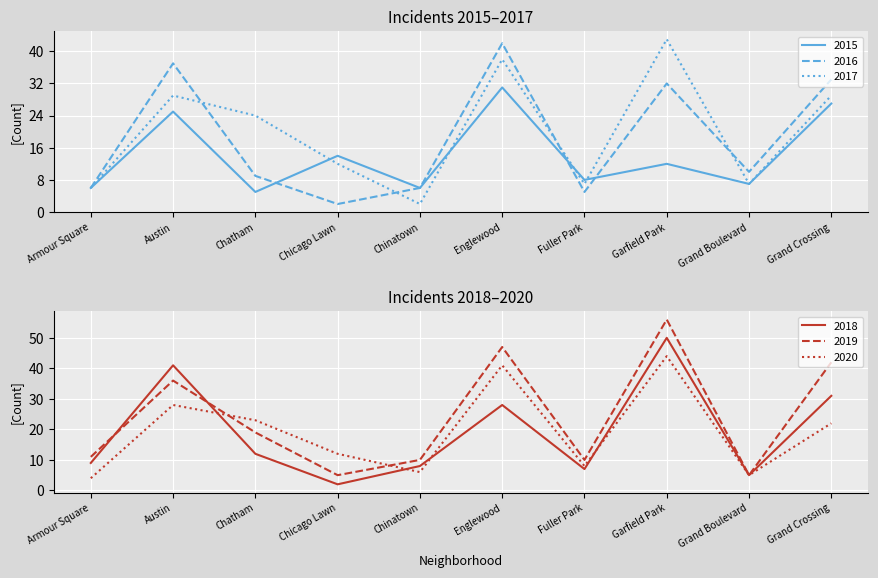

True or false: 2019 has a value of 30 at Chatham.

False